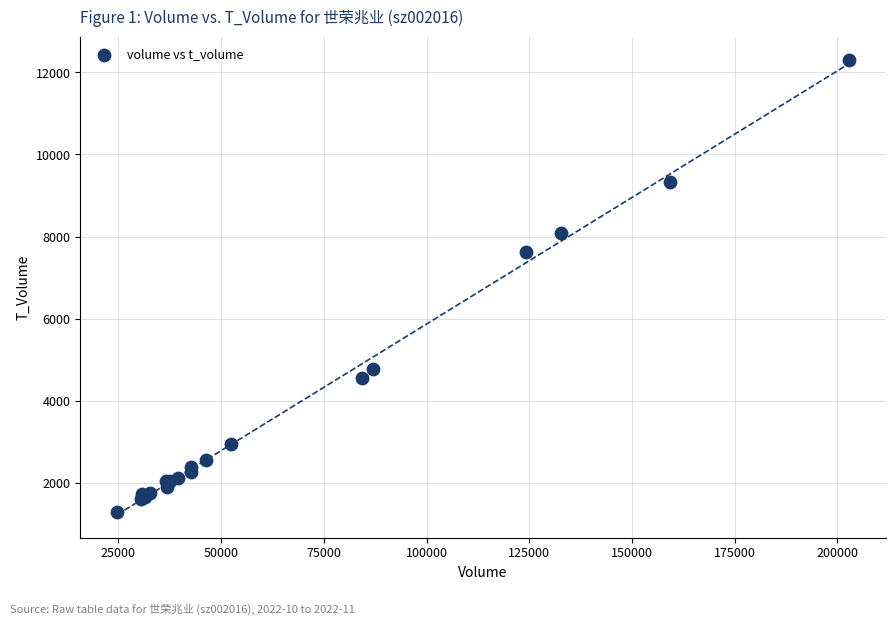

What Y value in the scatter plot is closest to 6792?

7616